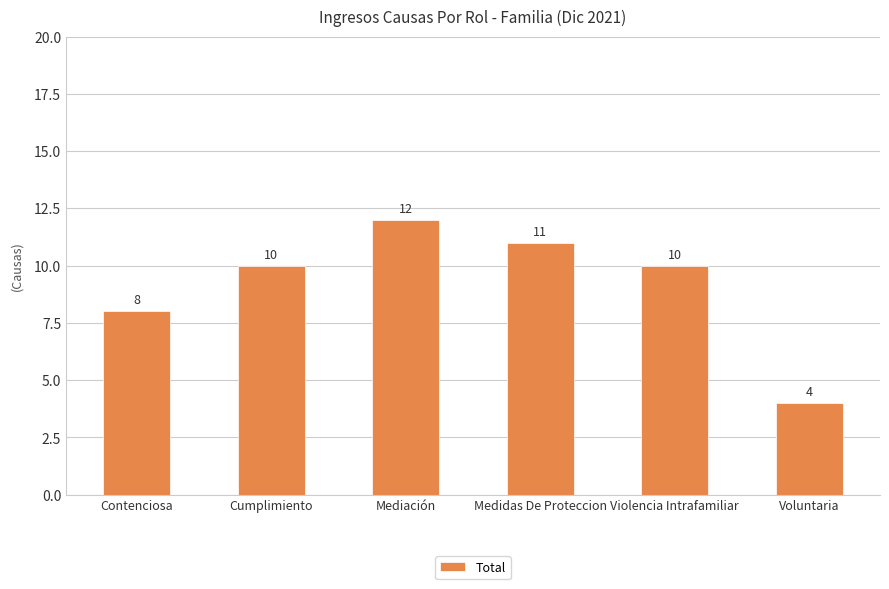

What is the difference between the maximum and second lowest values?

4